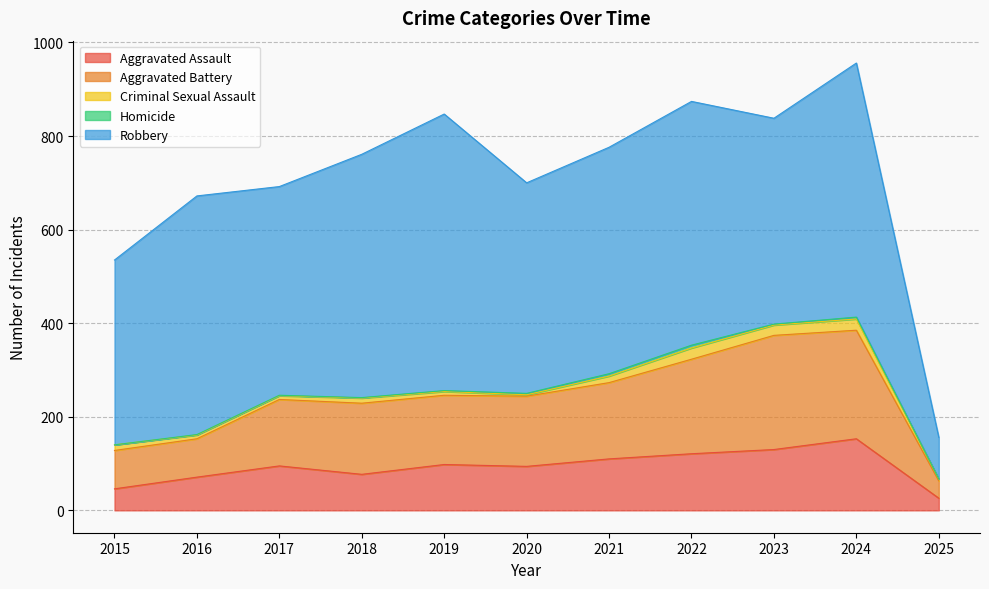

What is the value of the Robbery point at the 10th from the left?

543